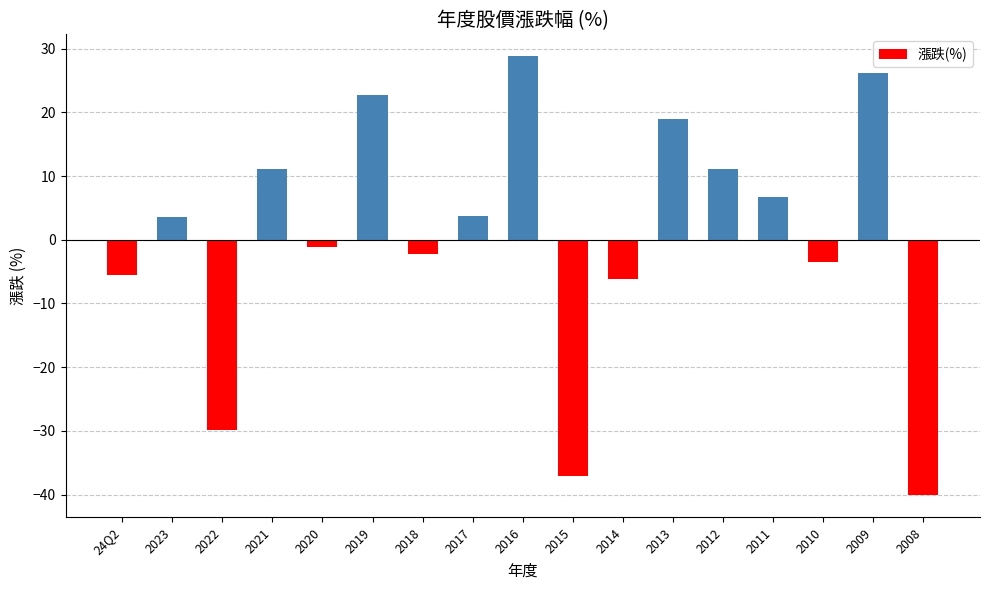

What value does the data have at 2013?

18.9